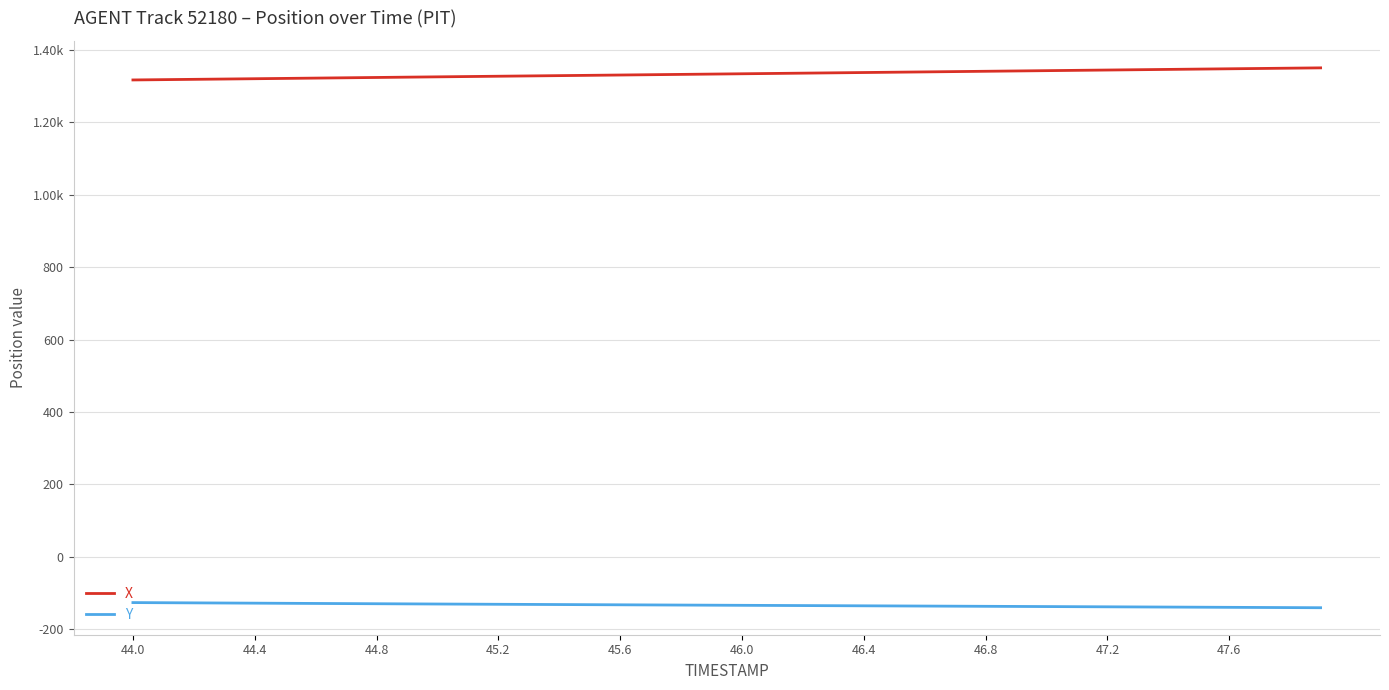

What are all the series names shown in the legend?

X, Y